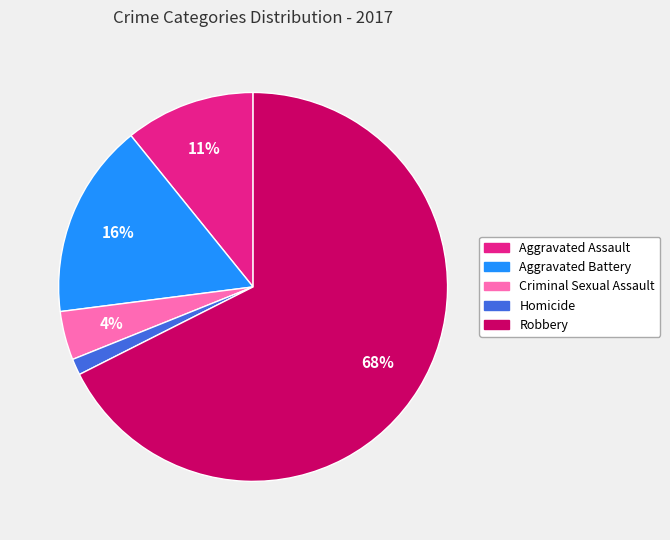

Is there a majority slice in this chart?

Yes